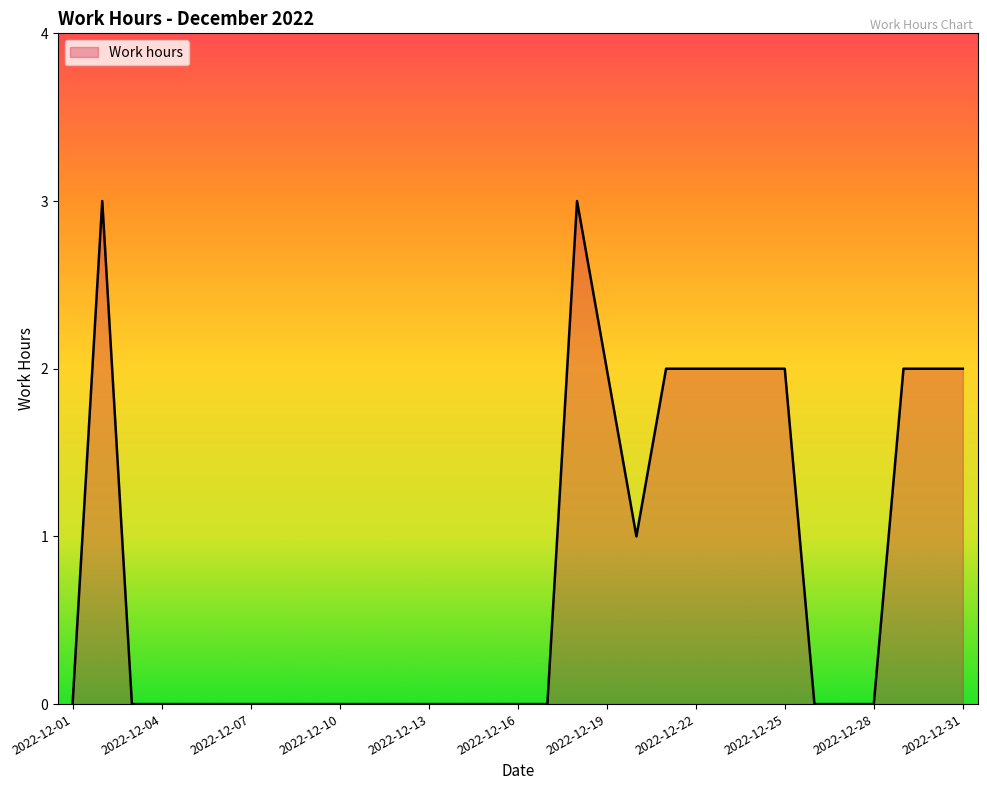

What is the maximum value shown in the chart?

3